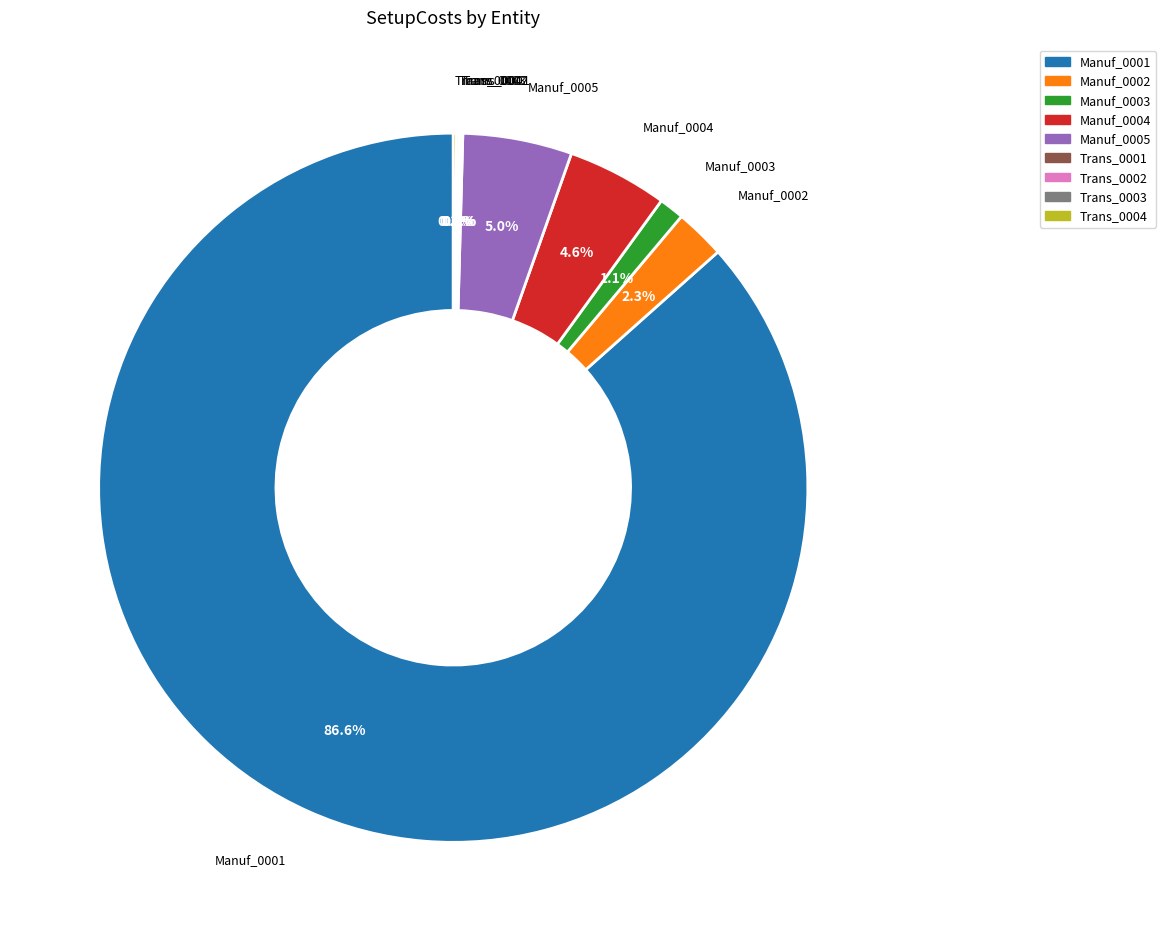

To the nearest percent, what is the average slice percentage?

11%